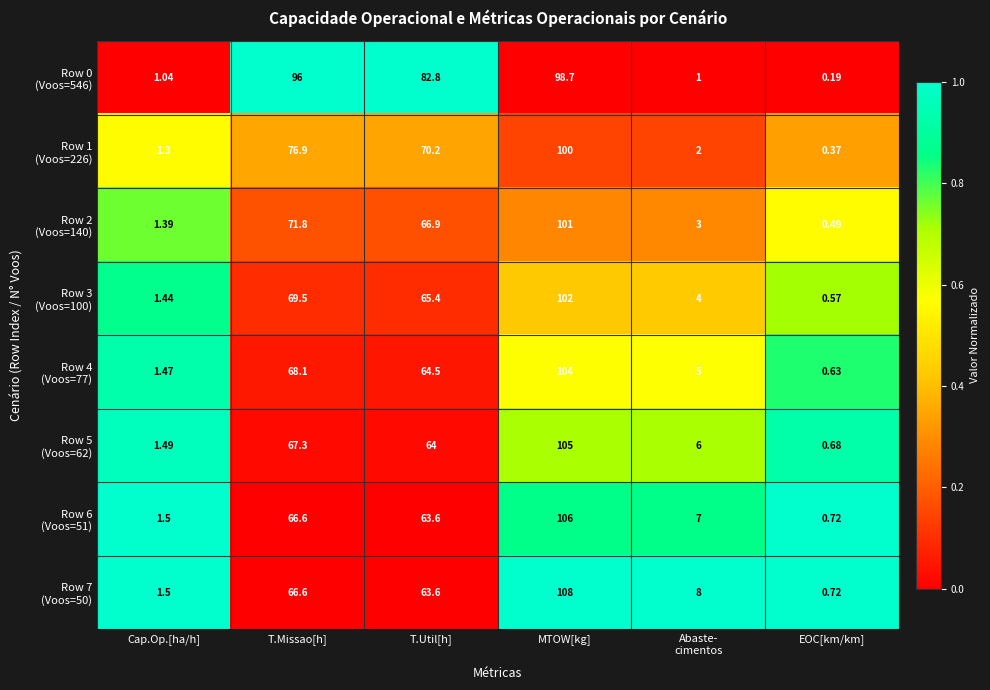

At which category does the chart reach its minimum across all series?

EOC[km/km]